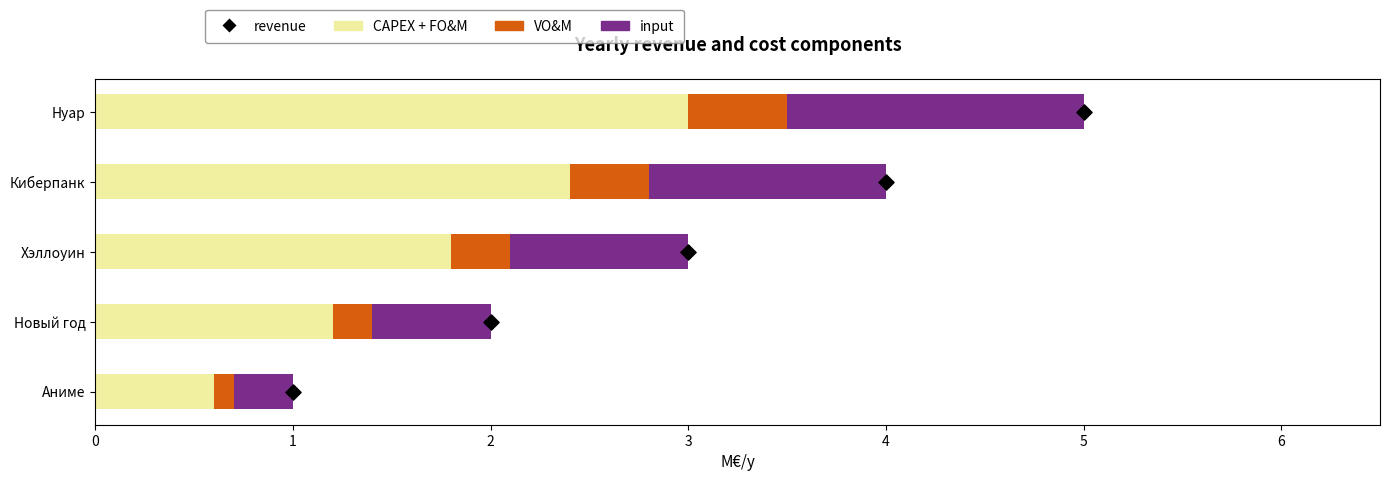

Which series contains the highest Y value?

revenue